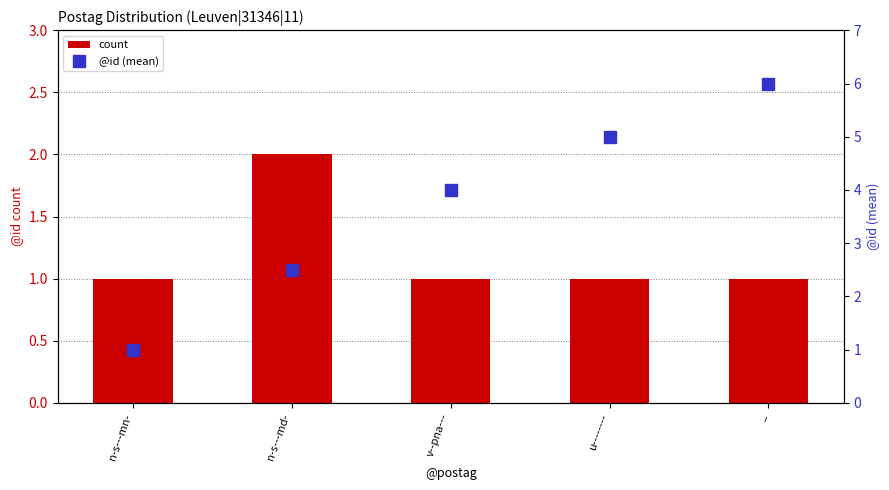

Reading left to right, extract all data points from this chart.

count: 1.0	2.0	1.0	1.0	1.0
@id (mean): 1.0	2.5	4.0	5.0	6.0